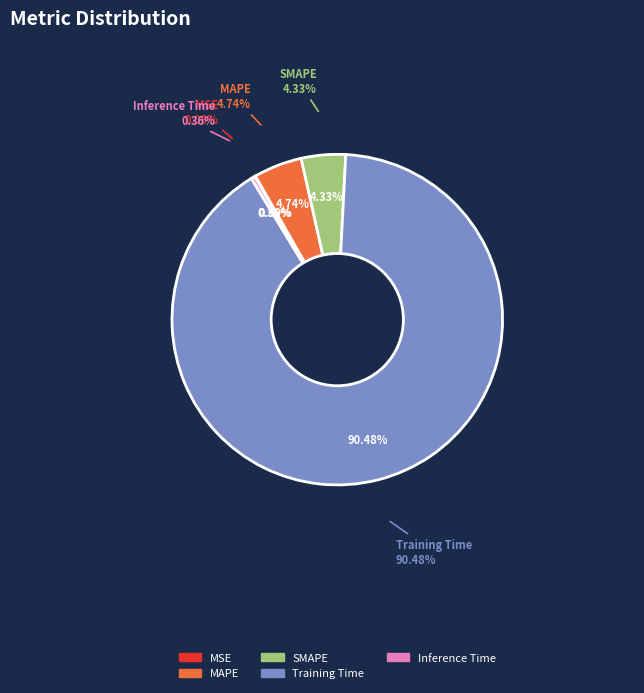

What percentage is the MAPE slice, to the nearest percent?

5%